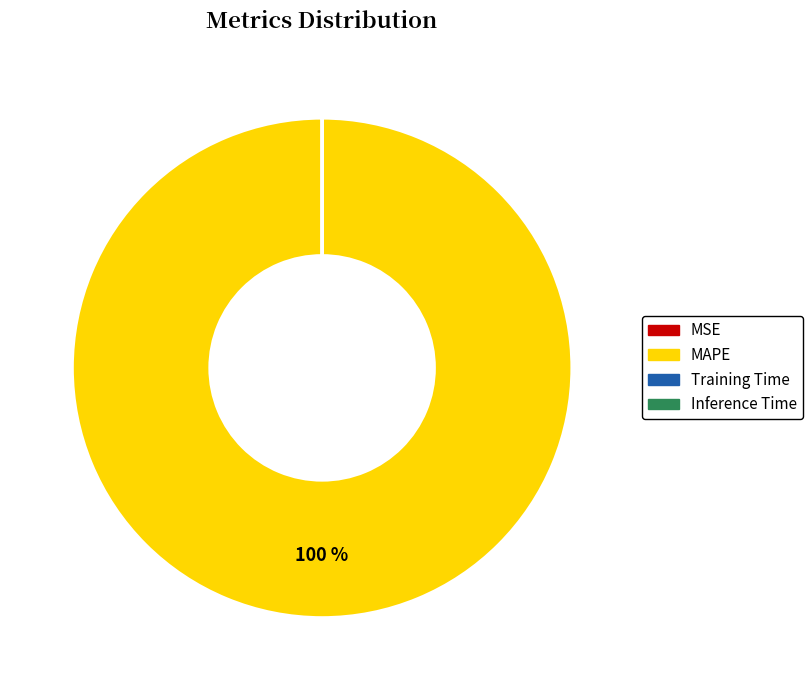

To the nearest percent, what is the average slice percentage?

25%